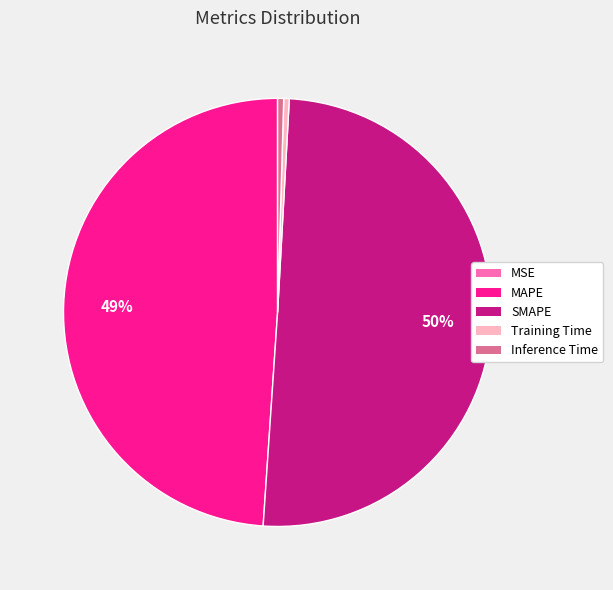

The Training Time slice represents 0% of the pie. True or false?

True